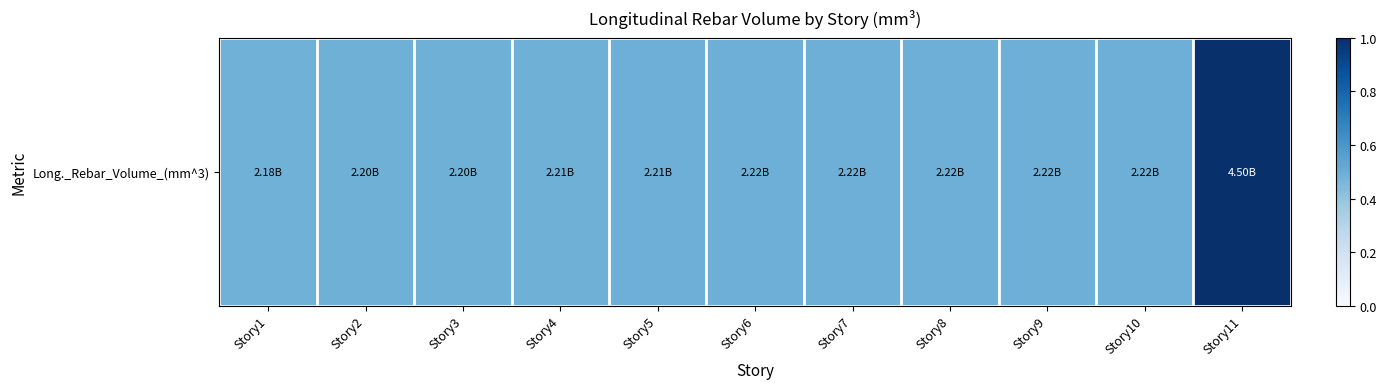

What is the difference between the maximum and minimum values?

0.5